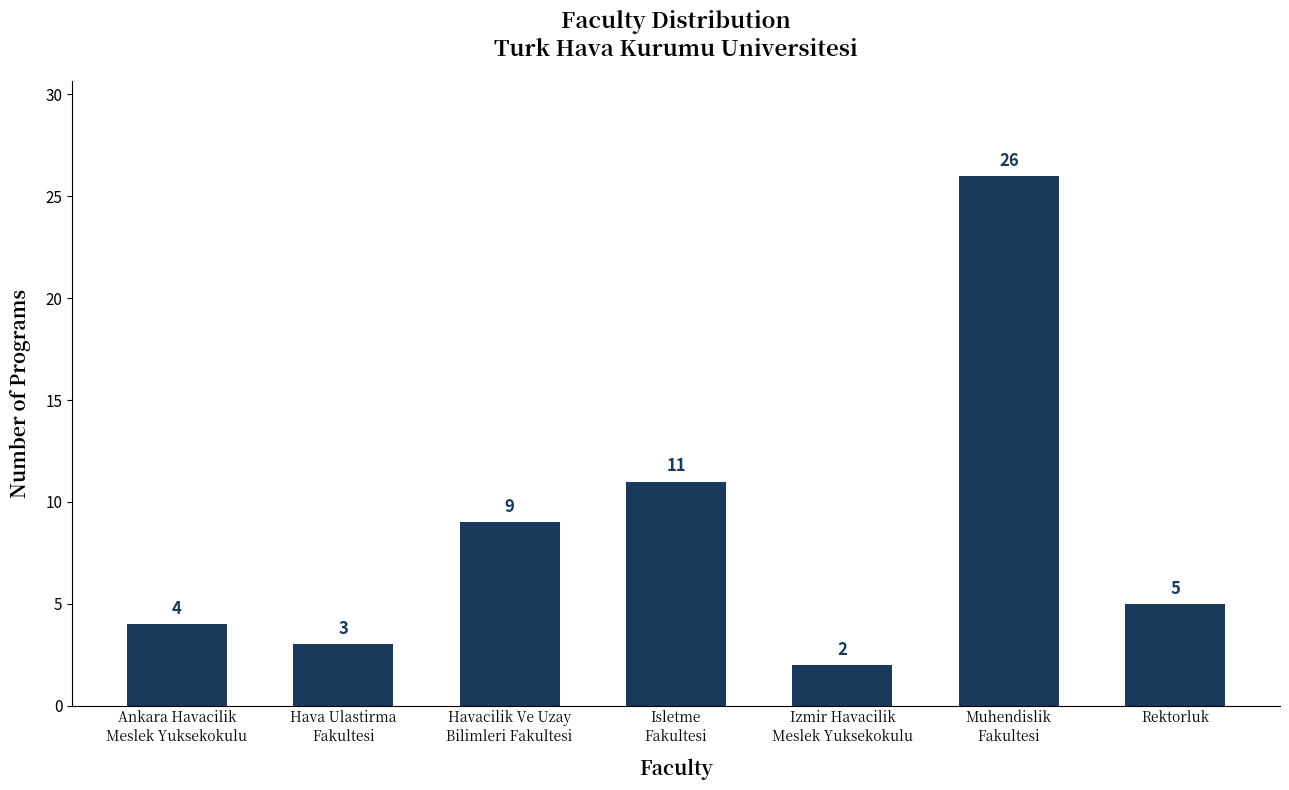

What is the smallest value displayed?

2